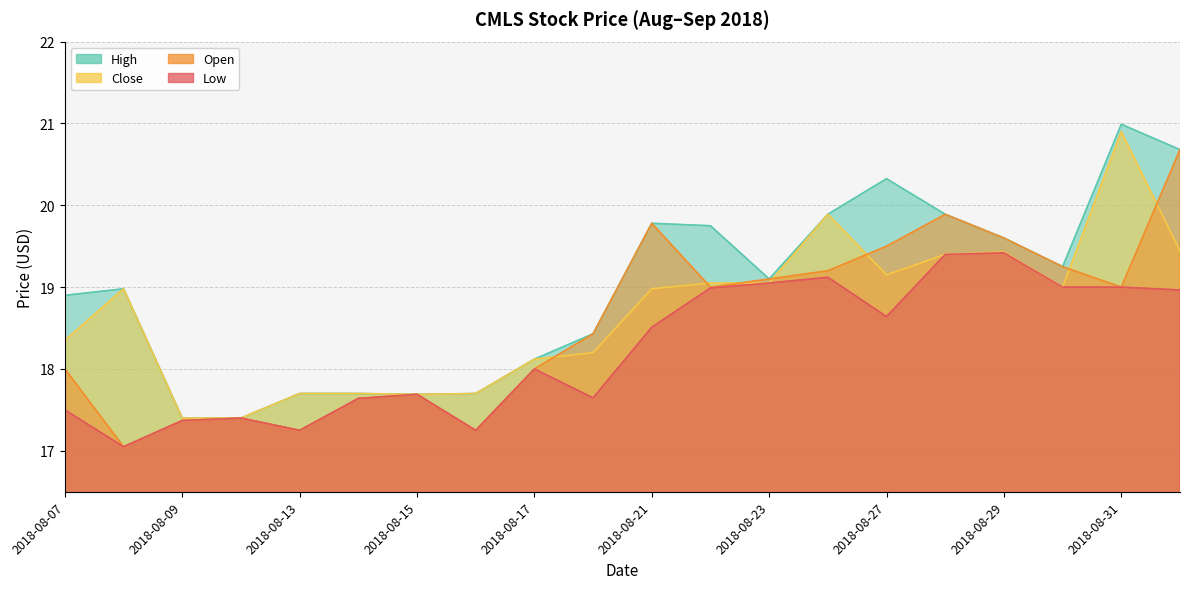

At which category does Low reach its first local peak?

2018-08-10